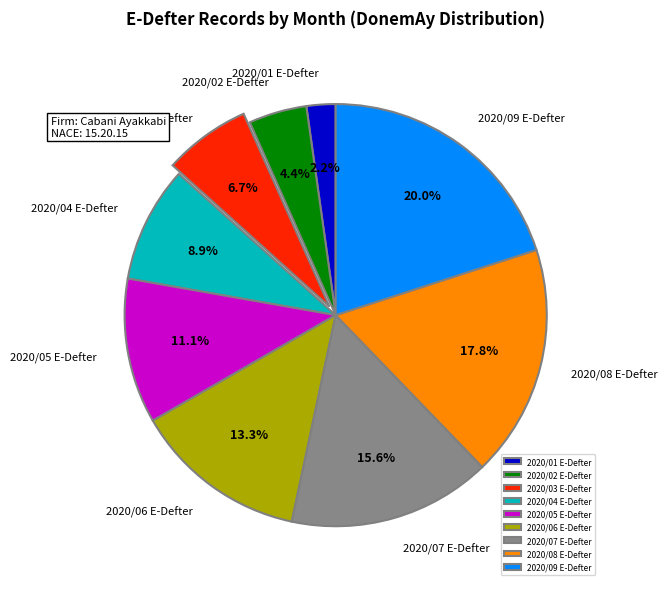

To the nearest percent, what percentage of the pie is 2020/05 E-Defter?

11%